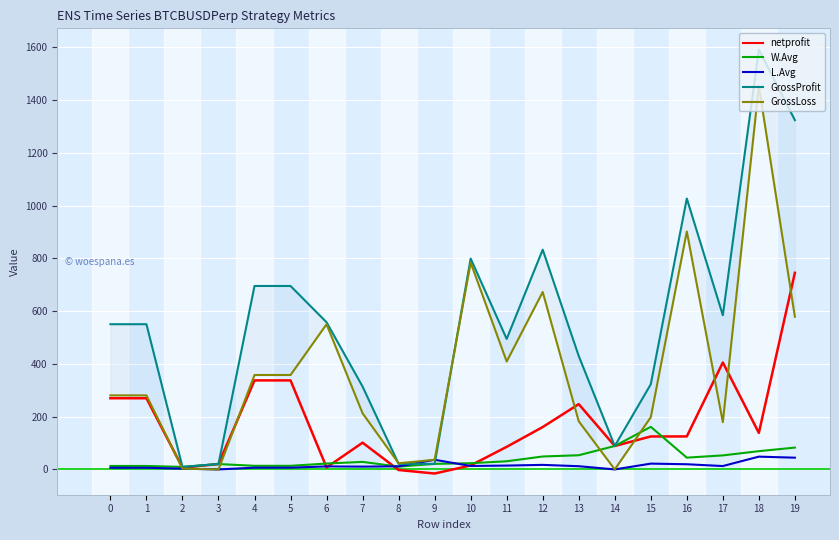

What is the spread (max minus min) of values at 14?

88.8